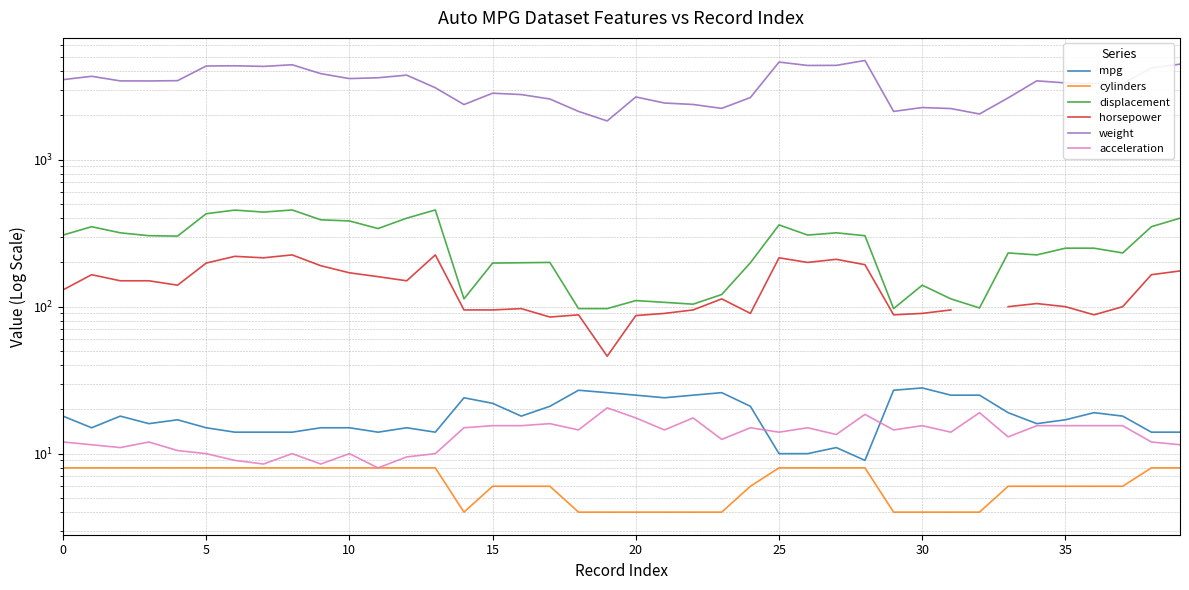

What are all the series names shown in the legend?

mpg, cylinders, displacement, horsepower, weight, acceleration